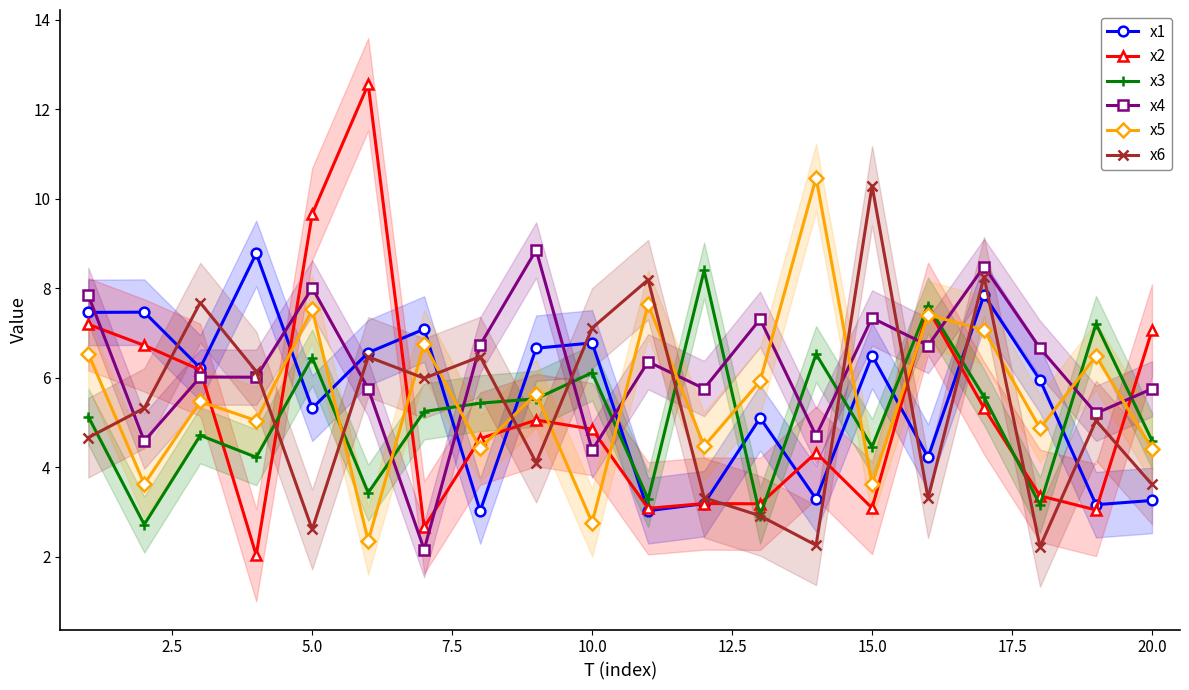

What is the highest value of the x5 series?

10.5